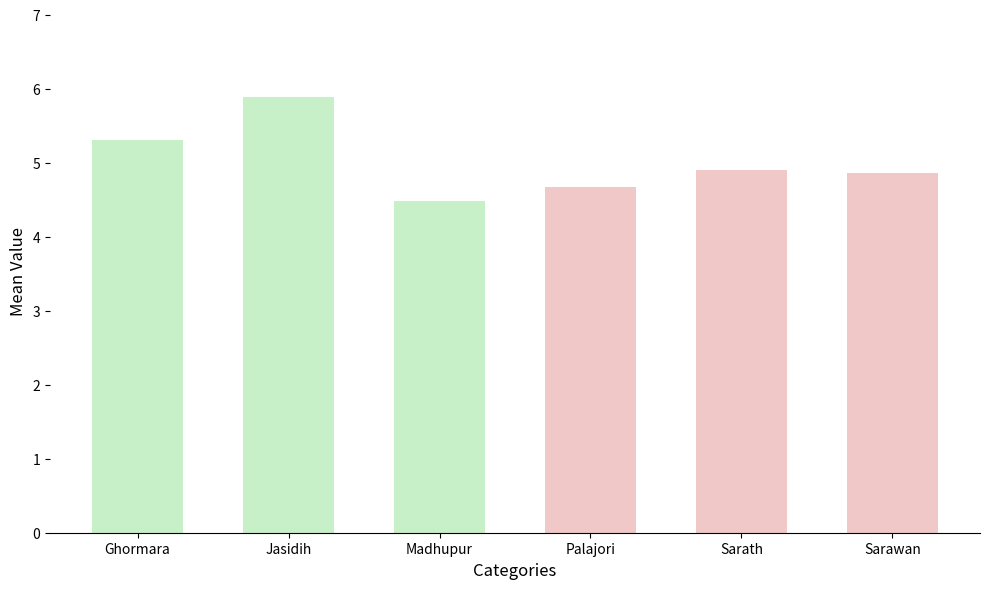

What value does the data have at Sarawan?

4.9